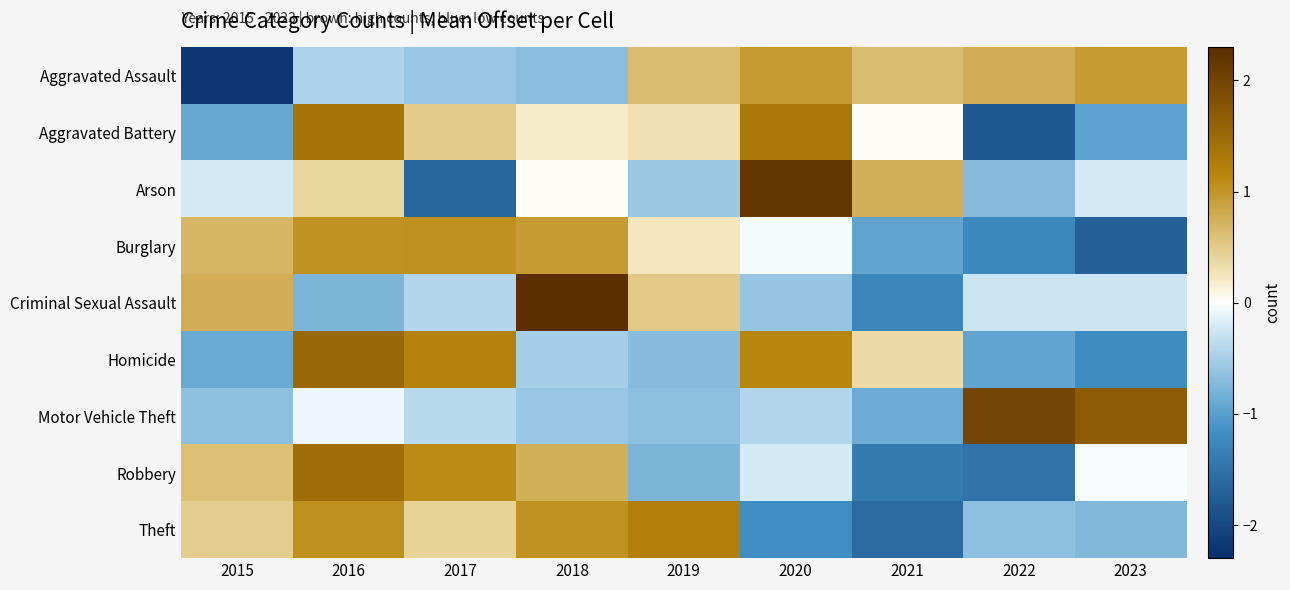

What is the maximum value shown in the chart?

2.3